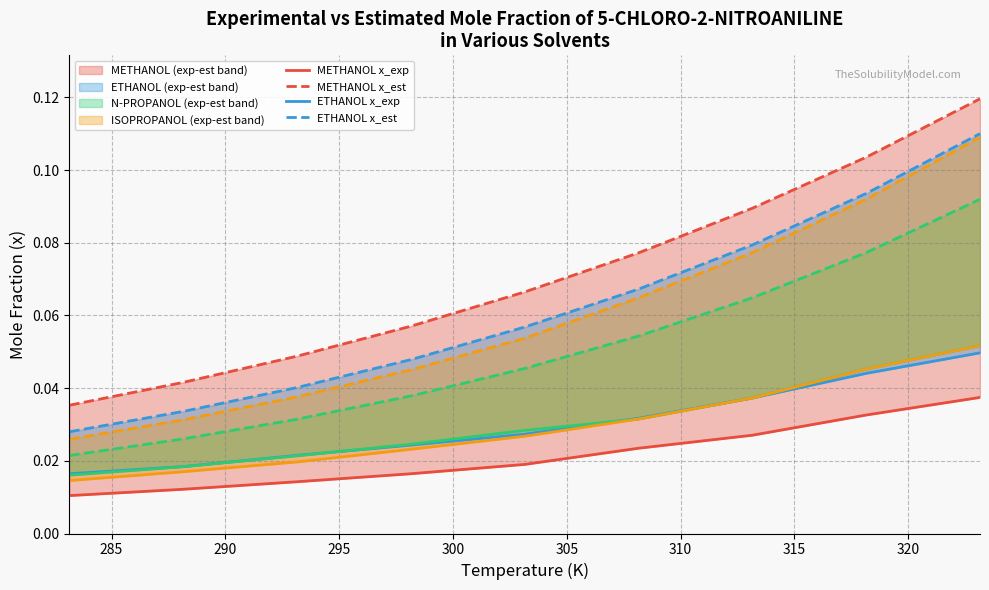

True or false: x_exp and x_est cross at least once.

False